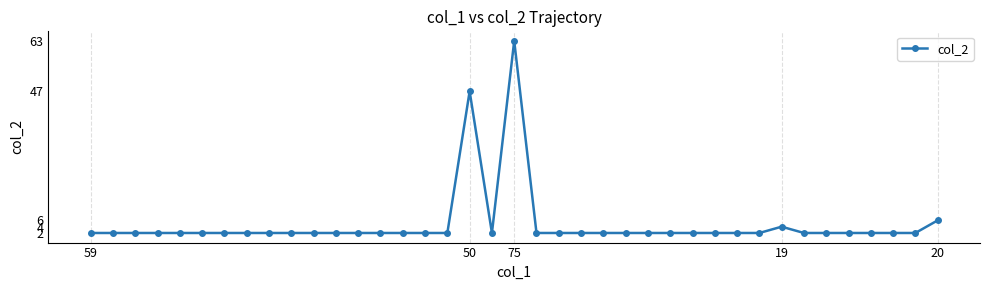

What is the value of the 39th point from the left?

6